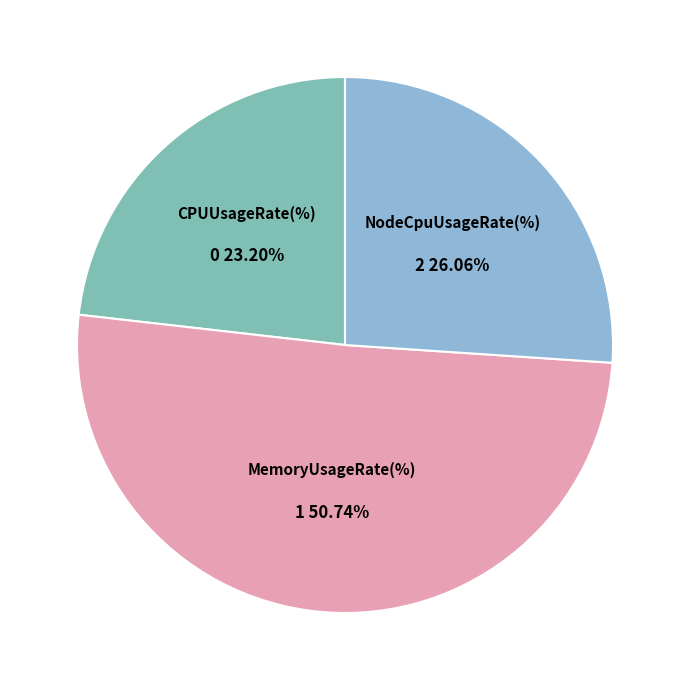

Which slice is the smallest?

CPUUsageRate(%)